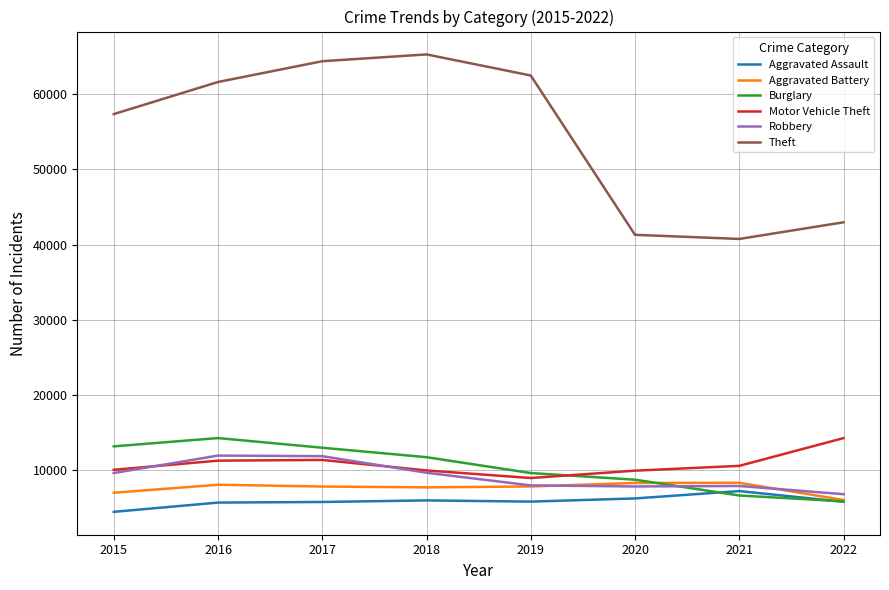

True or false: Aggravated Assault and Motor Vehicle Theft intersect in this chart.

False